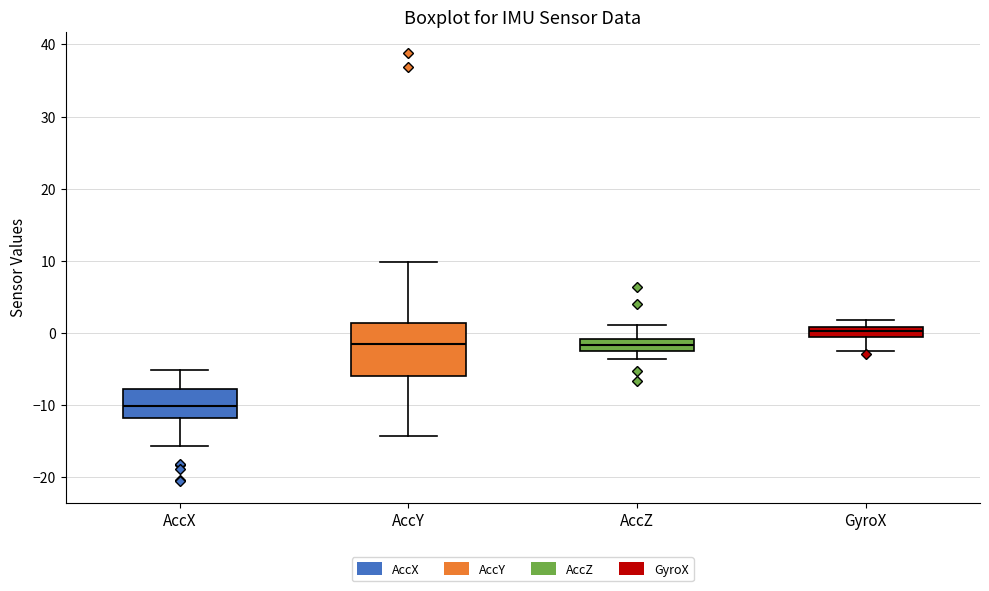

Which box's median line is the lowest?

AccX